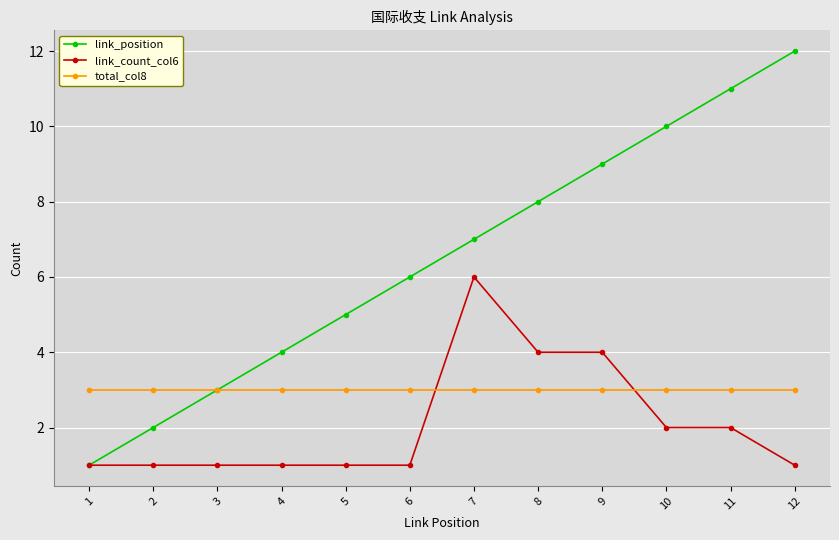

At which category does the chart reach its peak across all series?

12